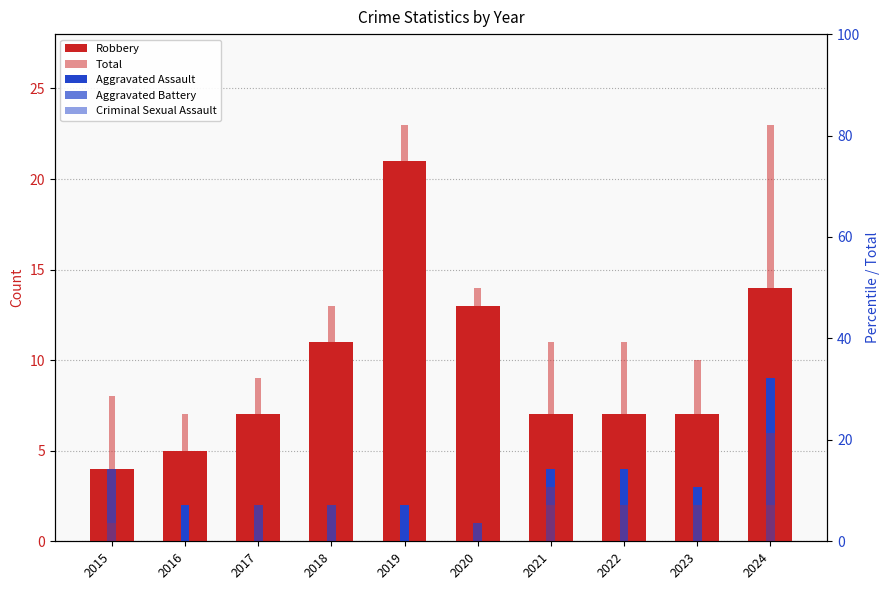

How many bars are there in each group?

5